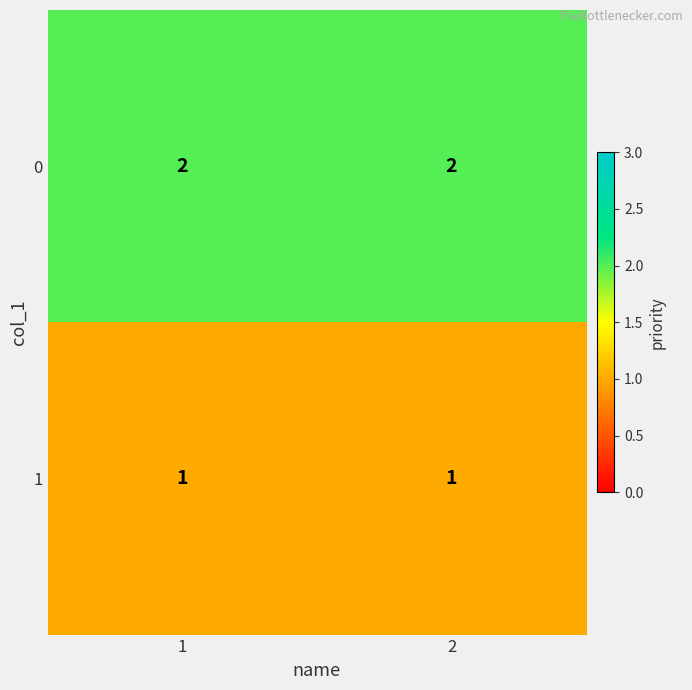

What is the sum of all 0 values?

4